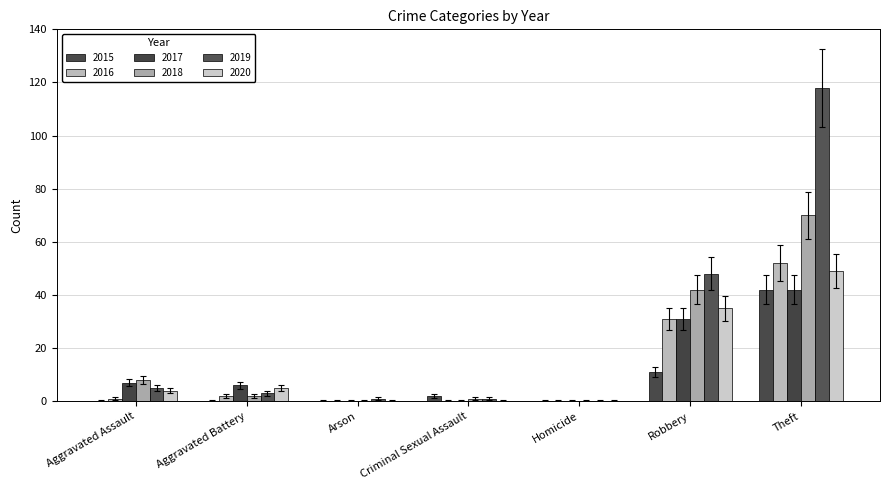

Count the number of data series in this chart.

6